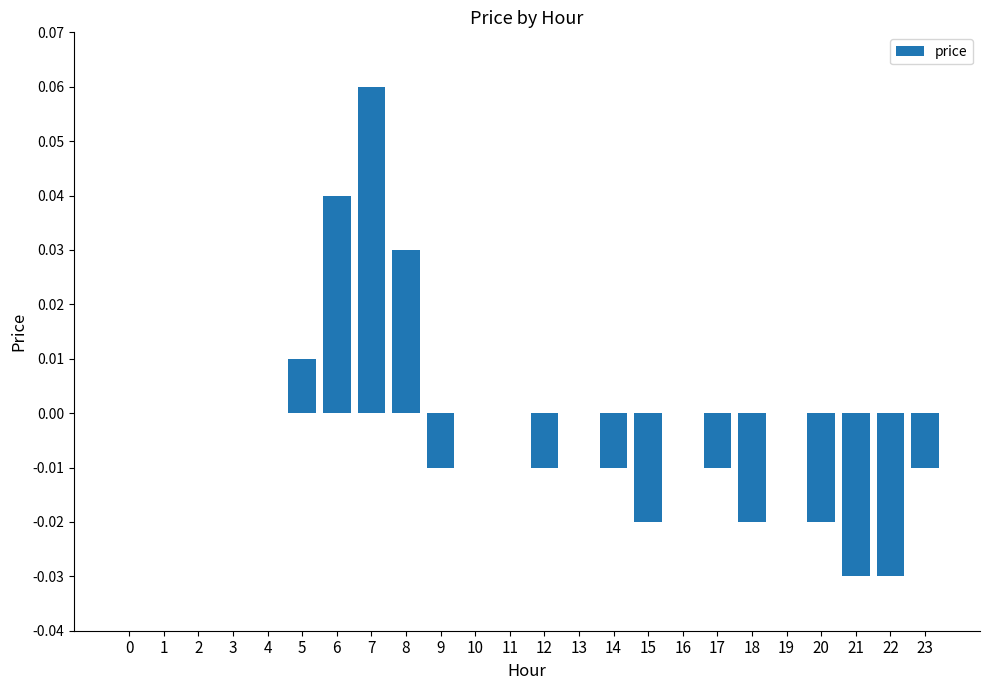

Count the number of data series in this chart.

1